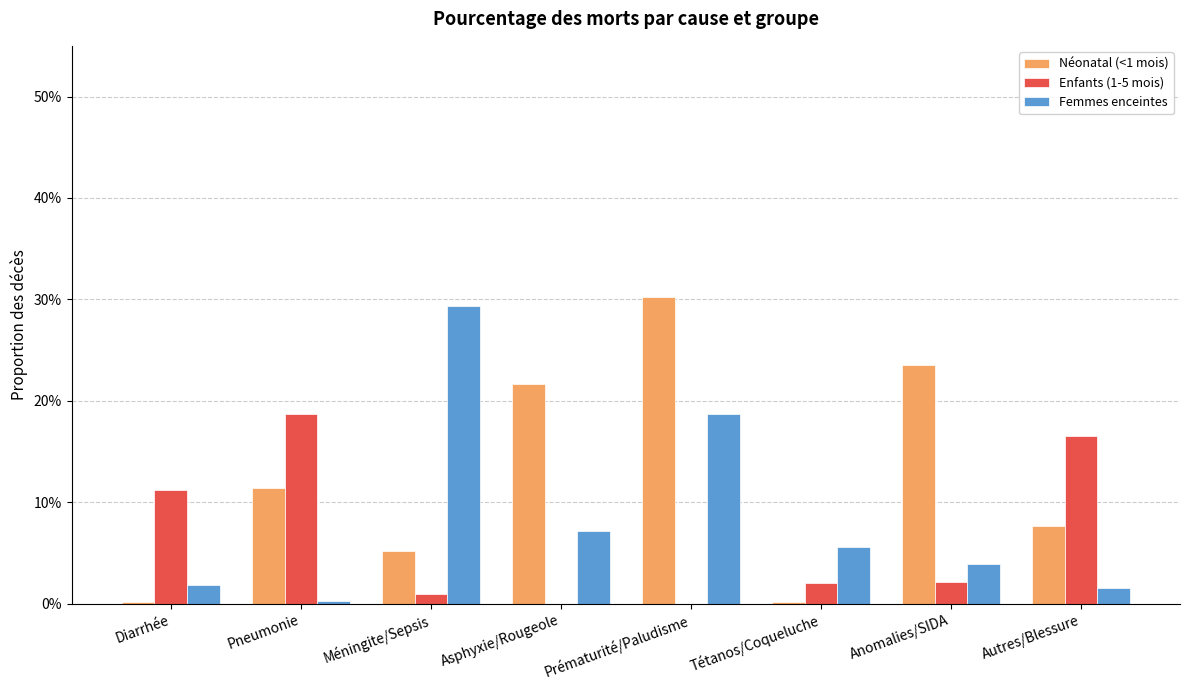

What is the average value of the Néonatal (<1 mois) series?

0.1